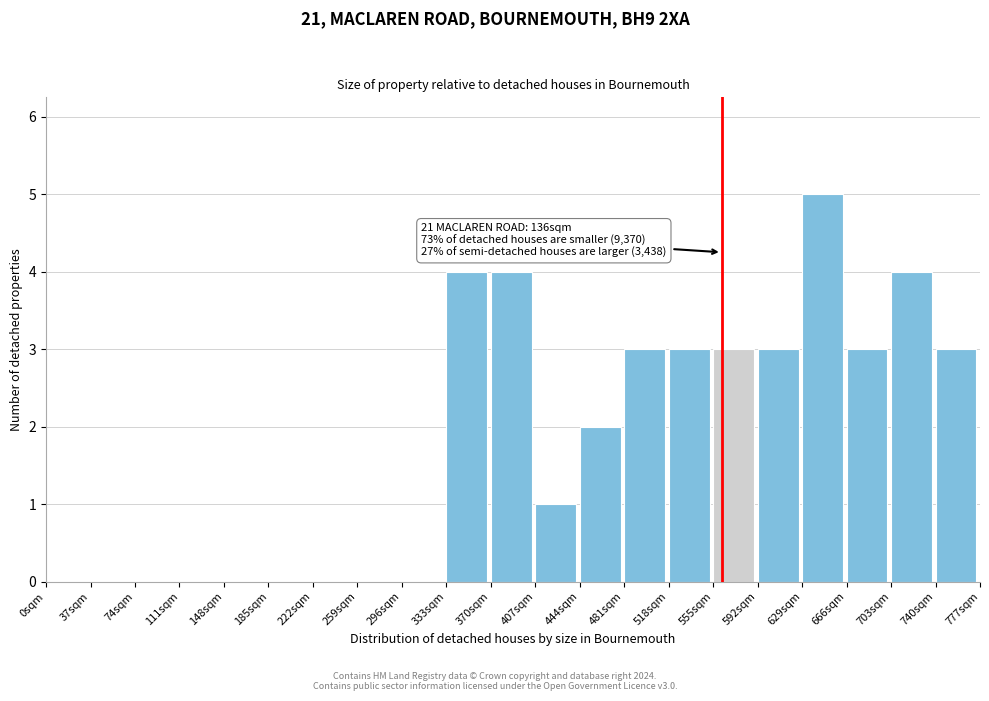

Which range on the x-axis has the tallest bar?

629 to 666